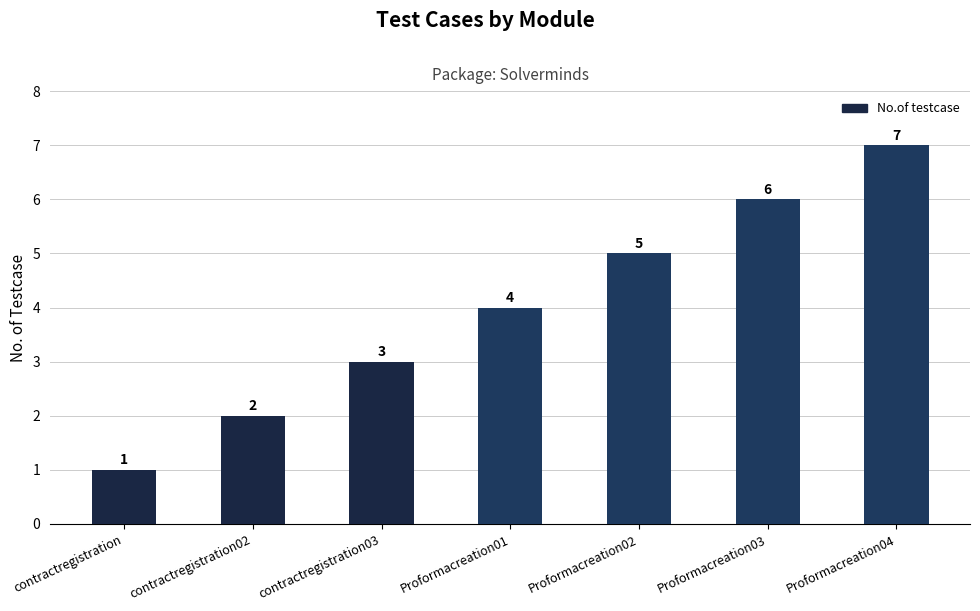

Between contractregistration and Proformacreation02, which is larger?

Proformacreation02